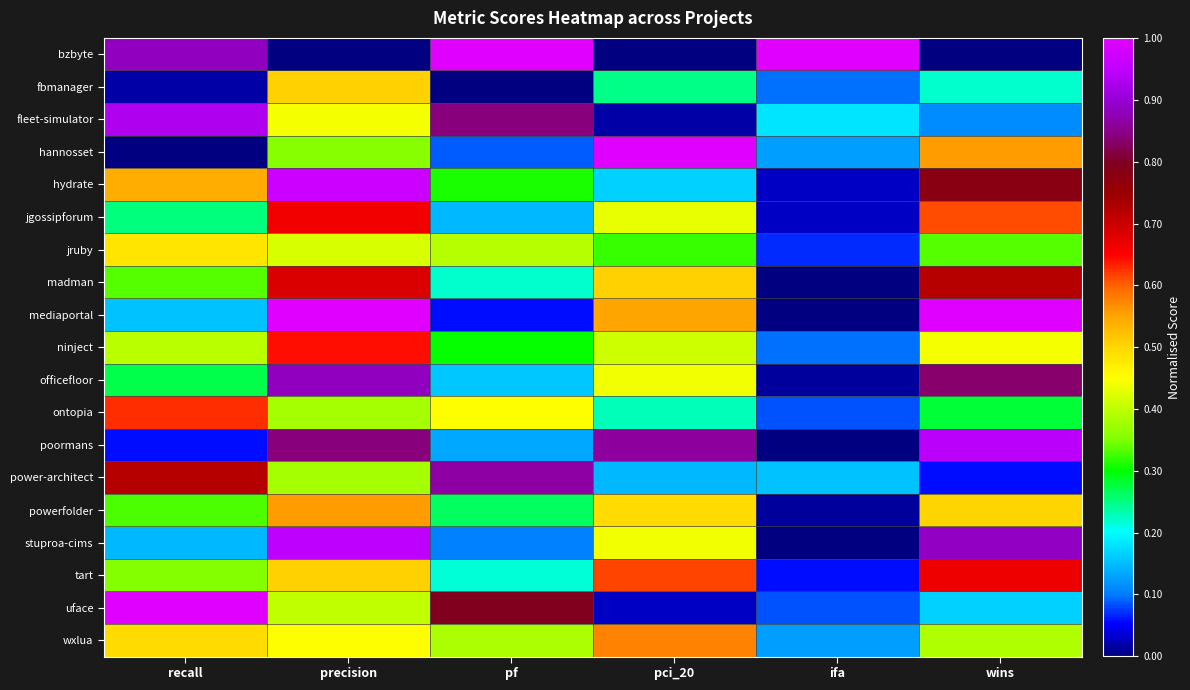

At which category is the sum across all series the highest?

precision